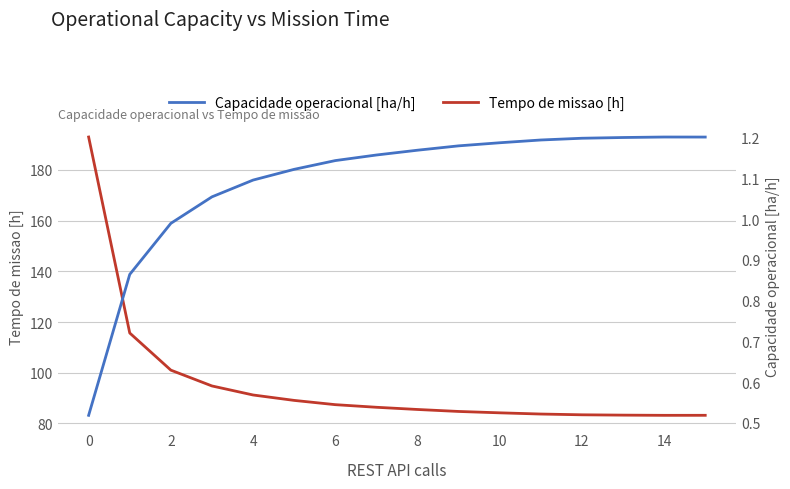

The Tempo de missao [h] series shows 124.3 at 14. True or false?

False